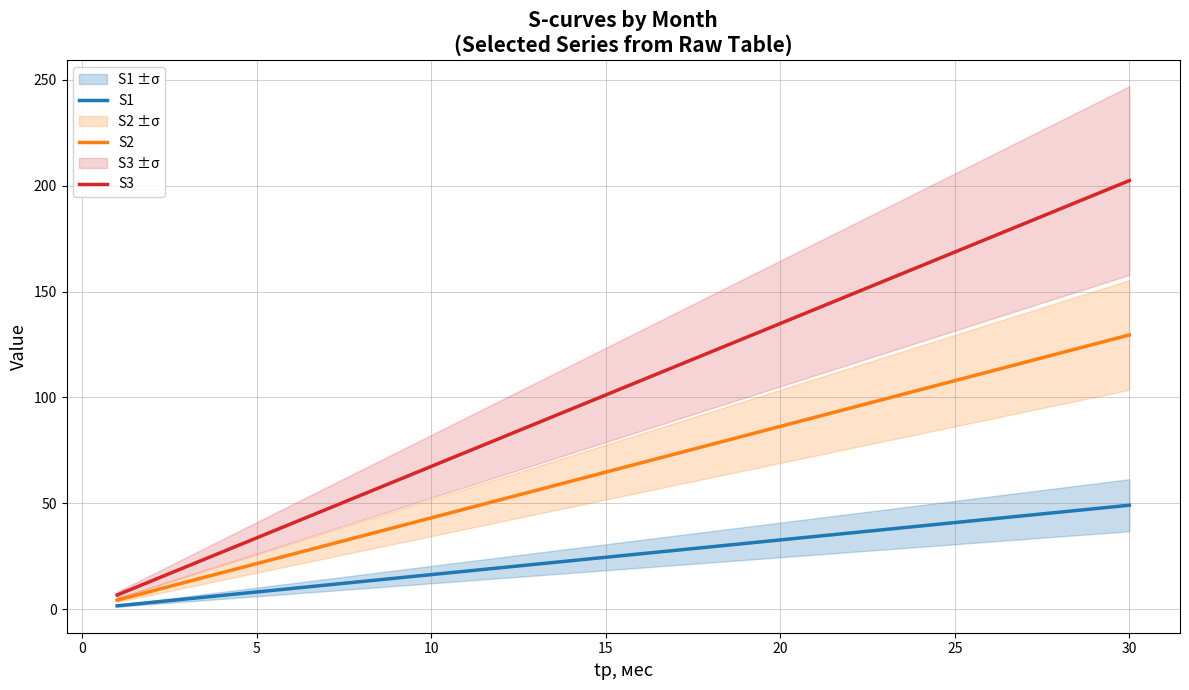

What is the maximum value for S3?

202.4